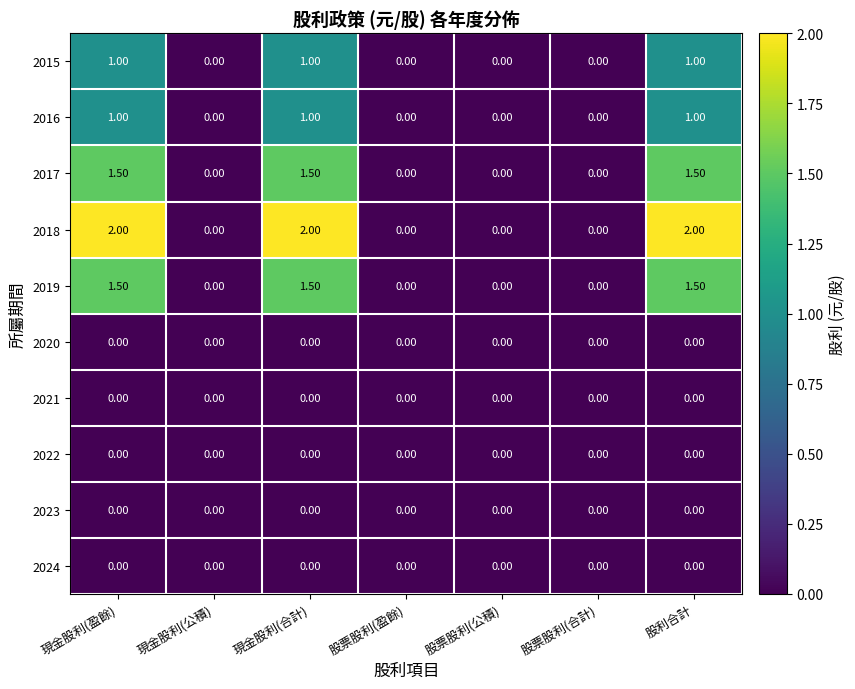

What is the total value across all series at 現金股利(合計)?

7.0